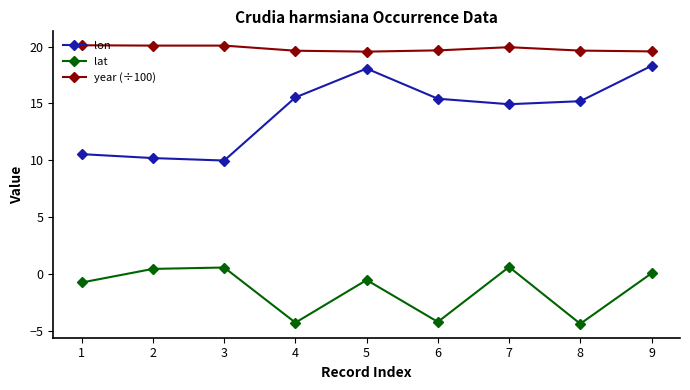

At which label does lon reach its minimum?

3